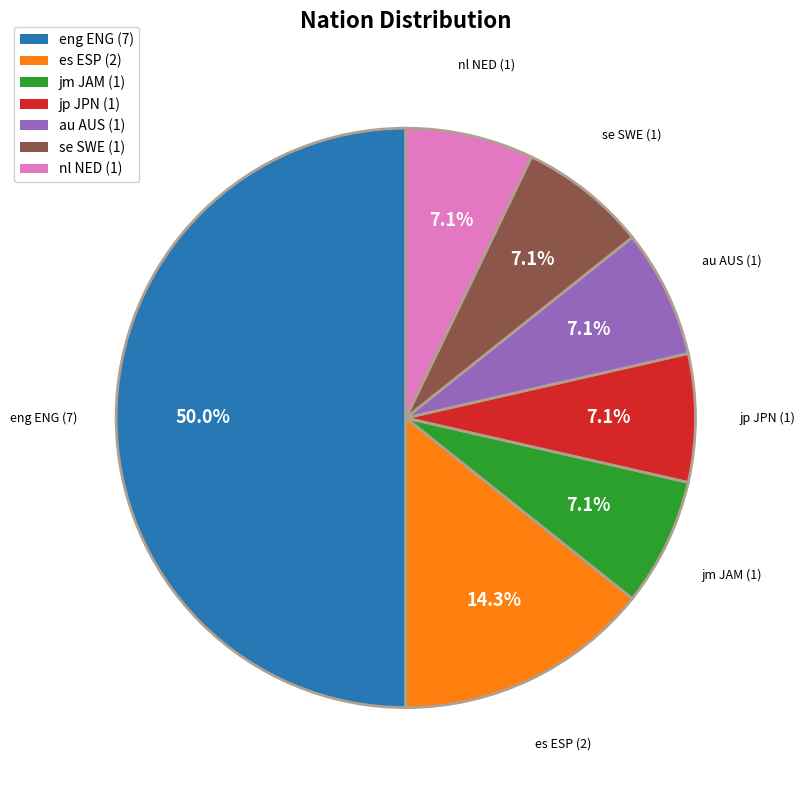

To the nearest percent, what is the difference between the es ESP and jm JAM slice percentages?

7%